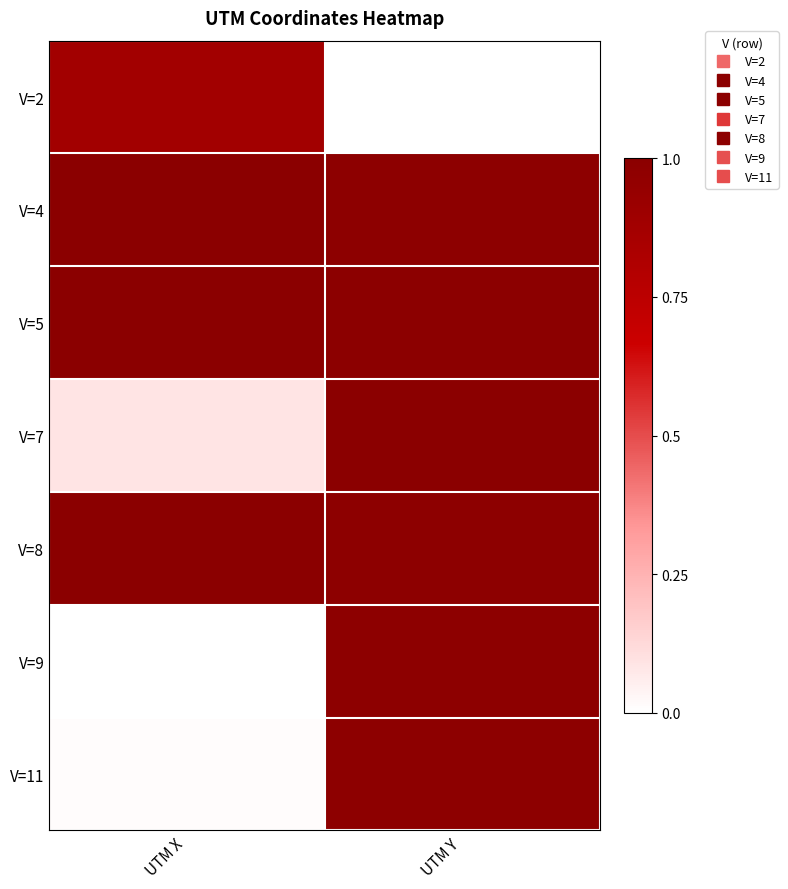

Reading left to right, what are all the values shown in this chart?

V=2: UTM X=0.9	UTM Y=0.0
V=4: UTM X=1.0	UTM Y=1.0
V=5: UTM X=1.0	UTM Y=1.0
V=7: UTM X=0.1	UTM Y=1.0
V=8: UTM X=1.0	UTM Y=1.0
V=9: UTM X=0.0	UTM Y=1.0
V=11: UTM X=0.0	UTM Y=1.0